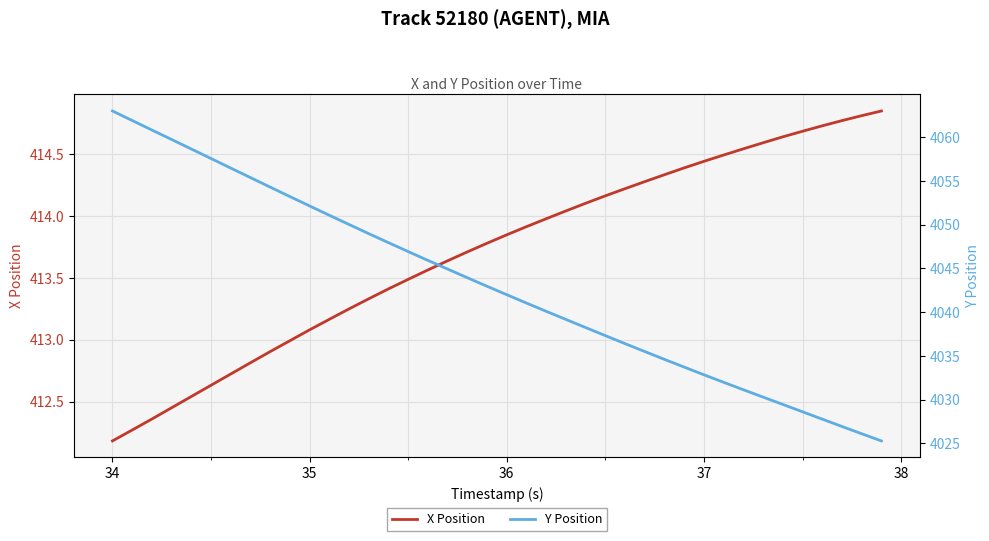

True or false: X Position and Y Position cross at least once.

False